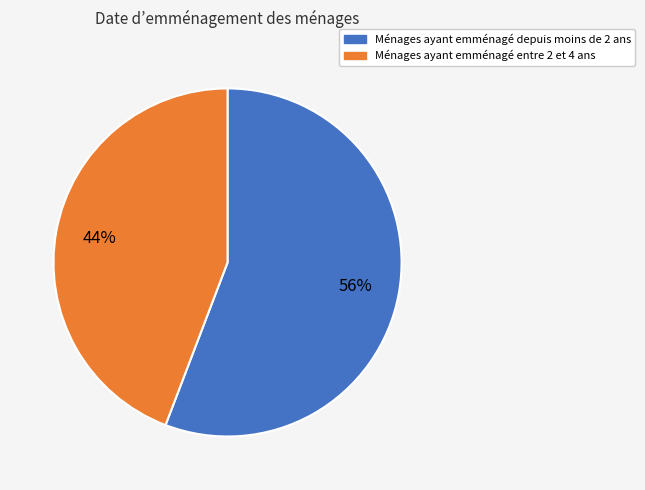

Does any single category account for the majority?

Yes